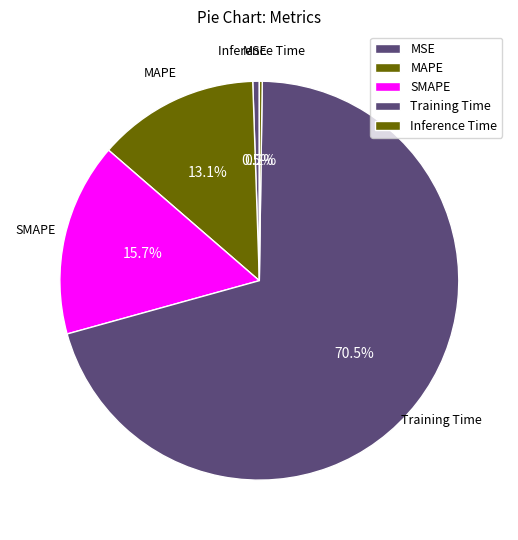

True or false: Training Time accounts for 62% of the total.

False